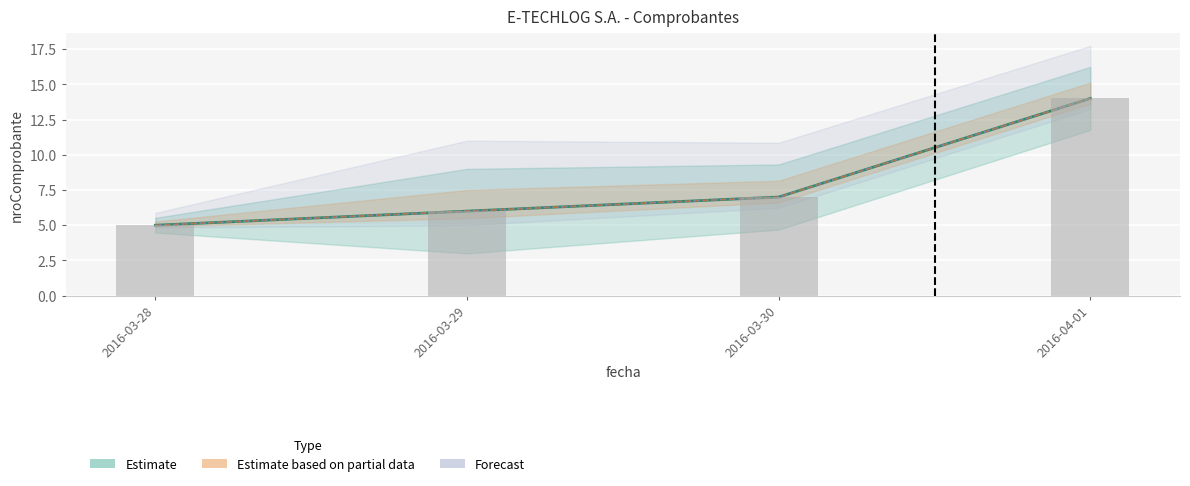

At which label is the value closest to 9?

2016-03-30